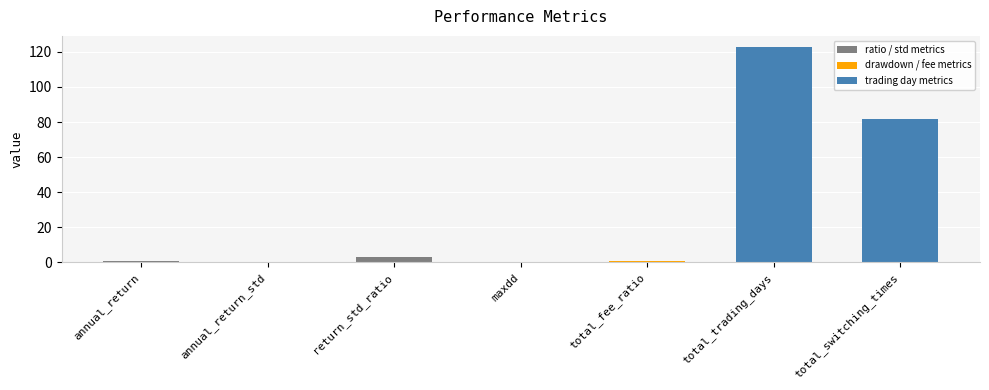

Where is the data nearest to the value 61?

total_switching_times